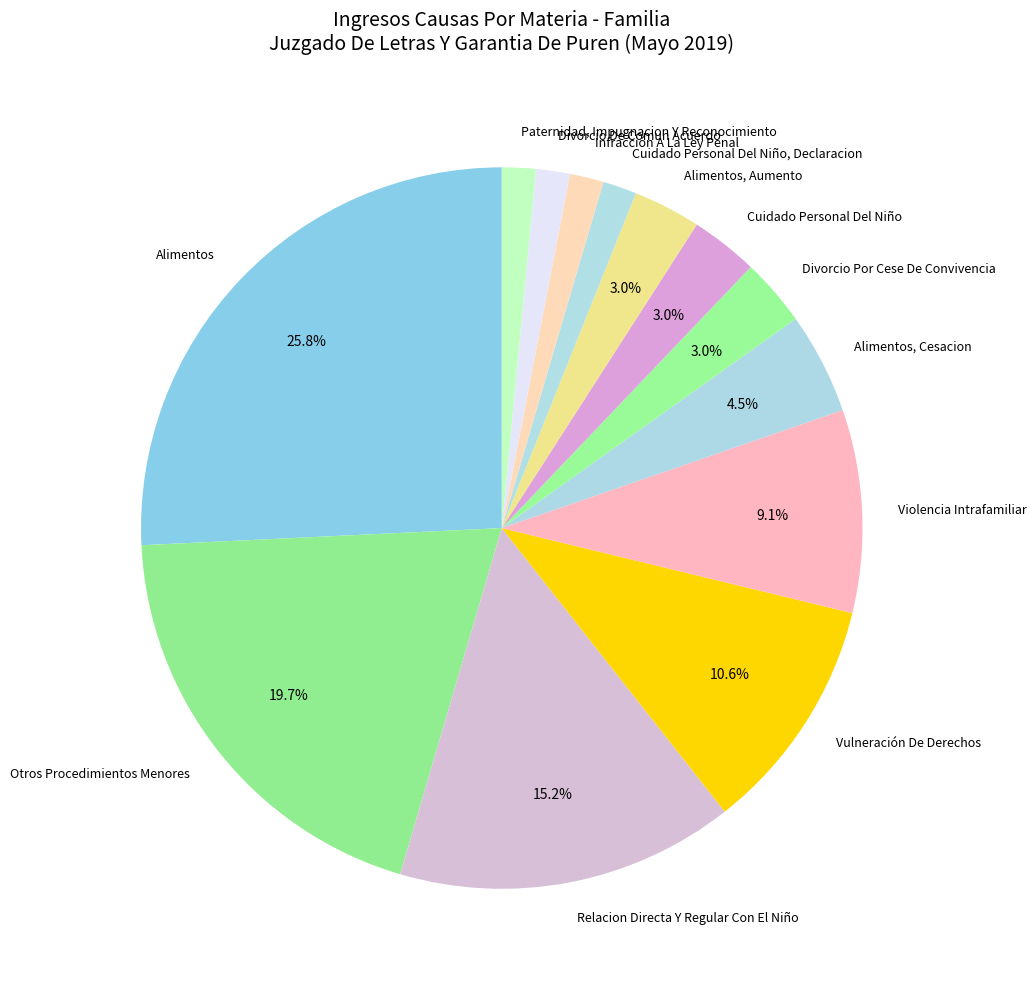

True or false: Divorcio Por Cese De Convivencia accounts for 18% of the total.

False